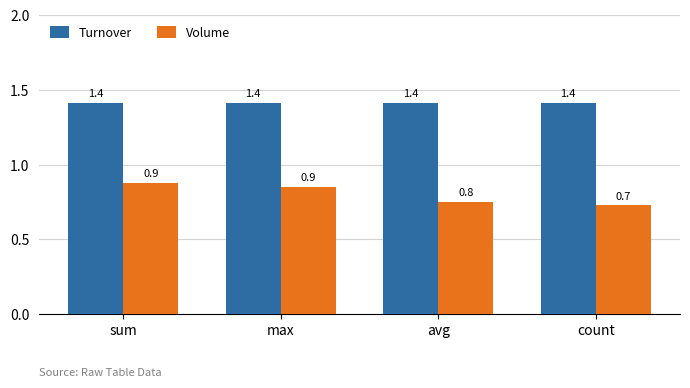

How many groups of bars are there?

4